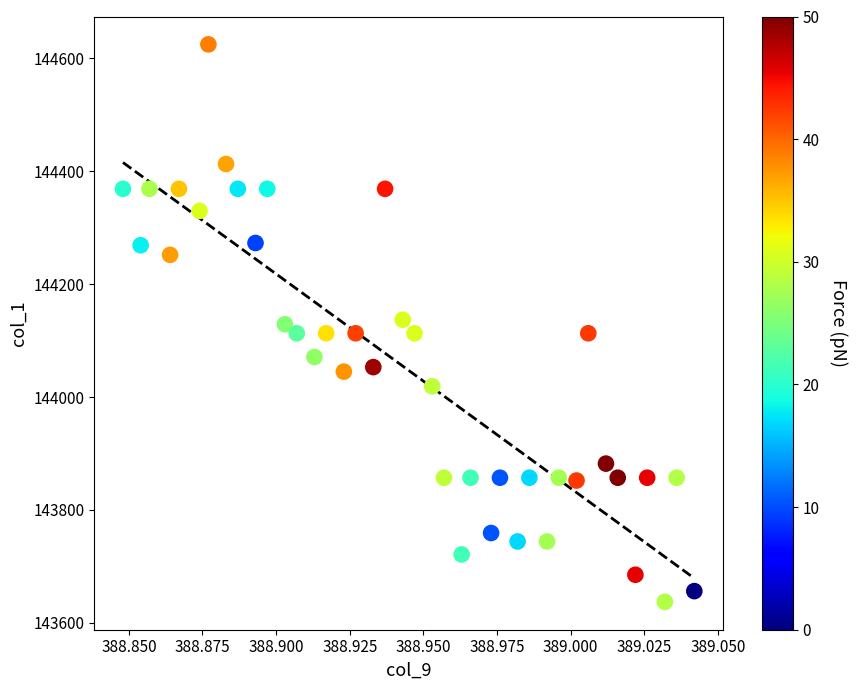

What is the range of Y values (max minus min)?

988